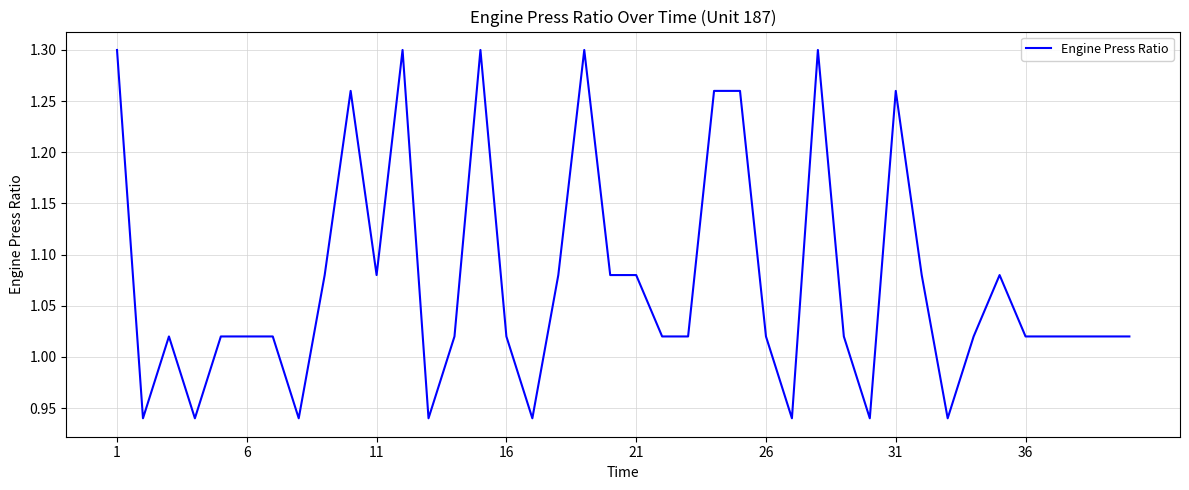

What is the difference between the maximum and minimum values?

0.4